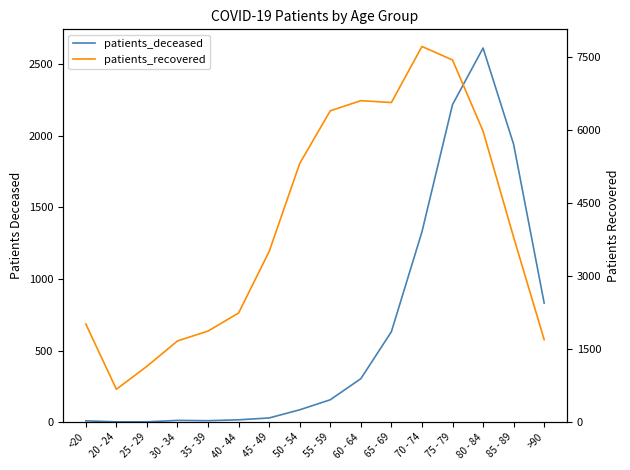

What is the approximate value of patients_recovered at 45 - 49?

3507